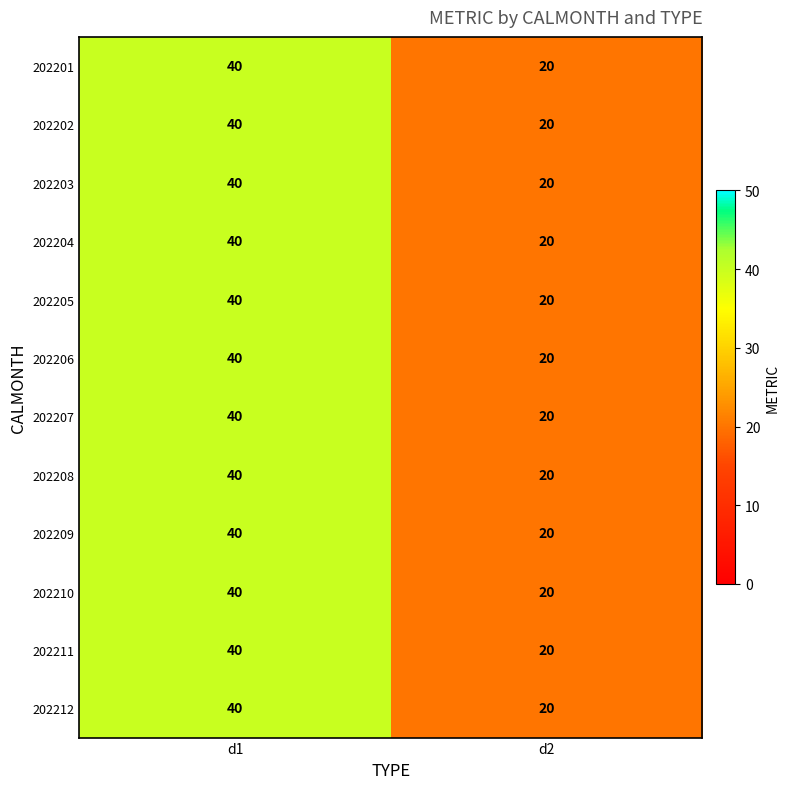

At which category does the chart reach its peak across all series?

d1